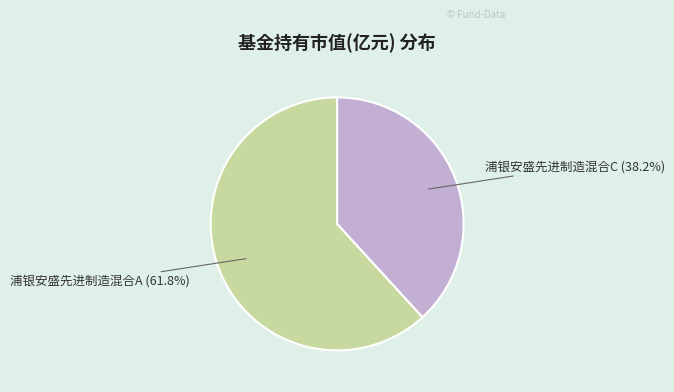

To the nearest percent, what is the difference between the largest and smallest slice percentages?

24%